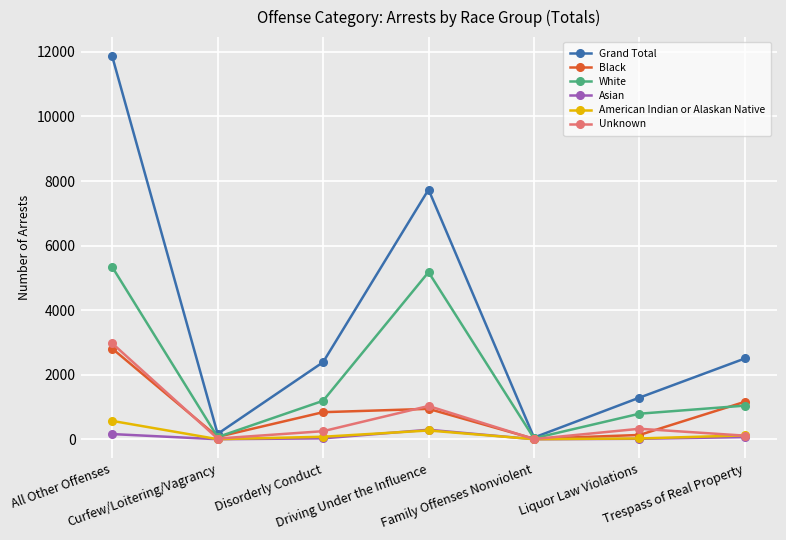

Where does the Grand Total series first go above 2388?

All Other Offenses